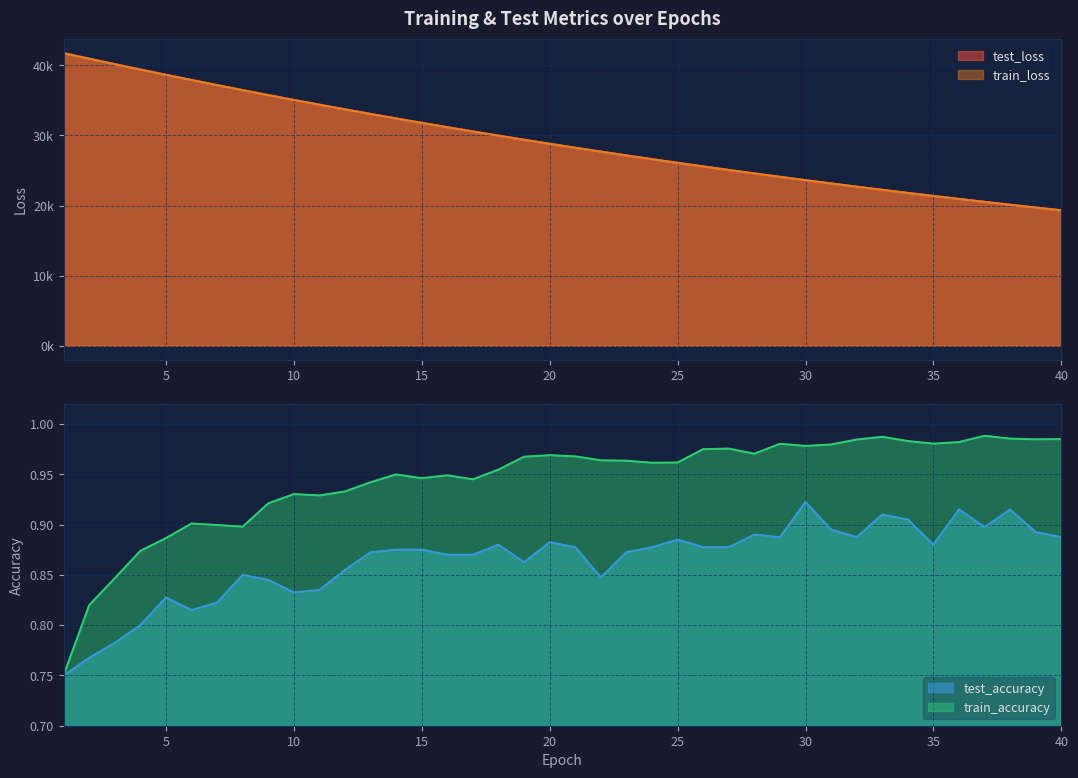

How many data points does each series have?

40